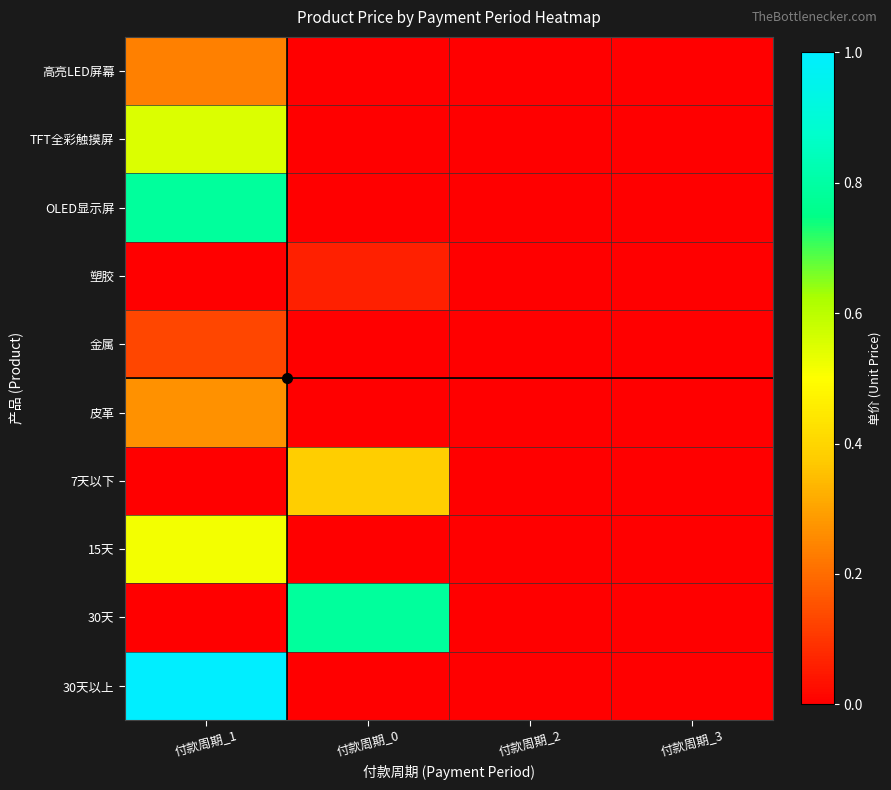

At how many categories does at least one series exceed 0?

2